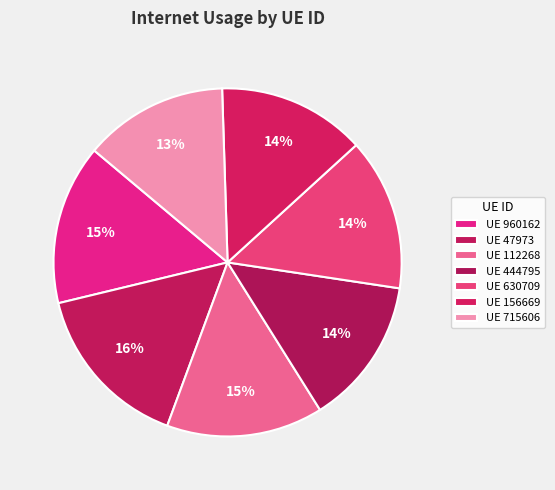

How many segments does this pie chart have?

7